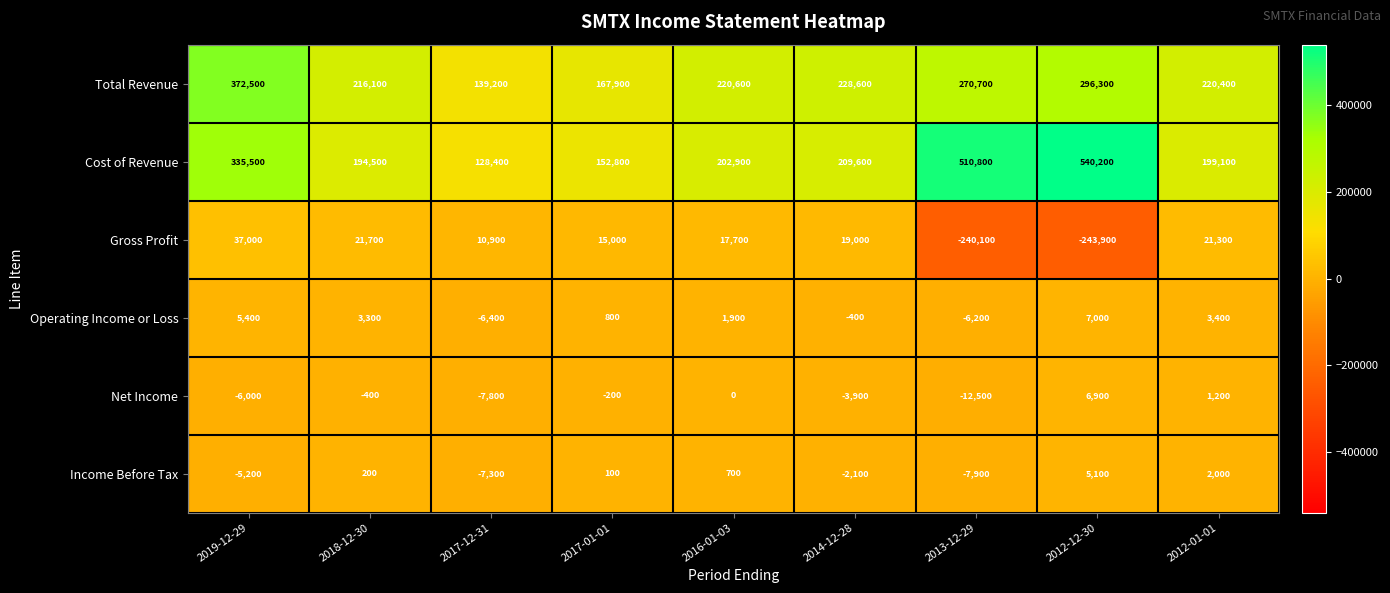

Which label corresponds to the smallest value in the chart?

2012-12-30